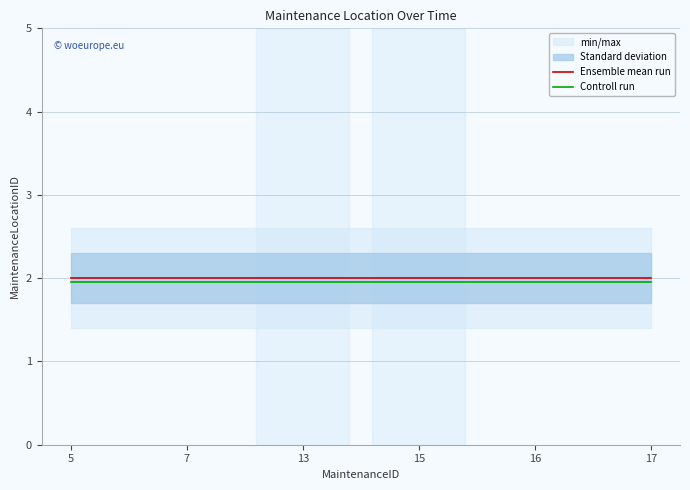

What is the sum of all Controll run values?

11.7